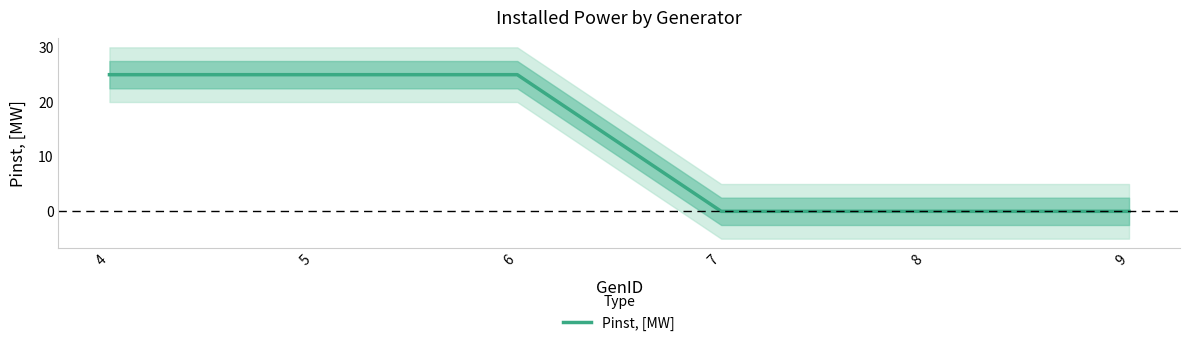

The chart shows a value of 11 at 9. True or false?

False